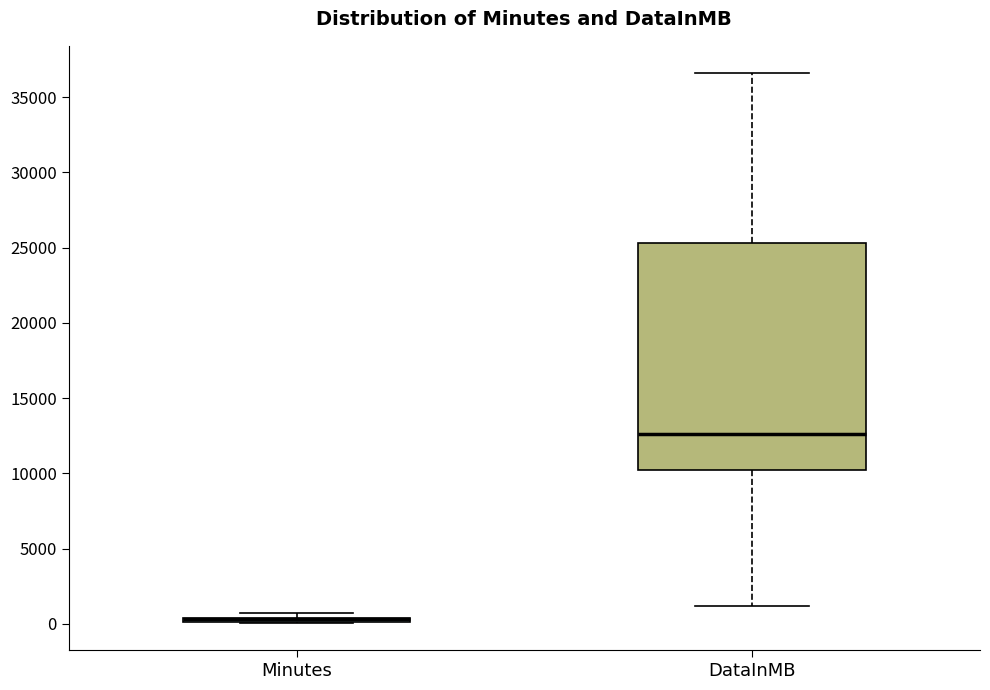

Which box is the tallest, from its lower edge to its upper edge?

DataInMB